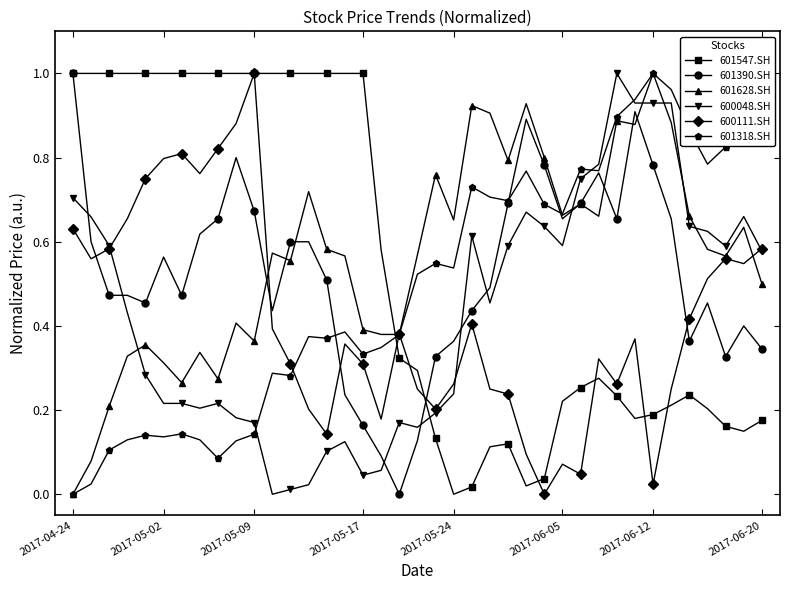

How many data points does each series have?

39